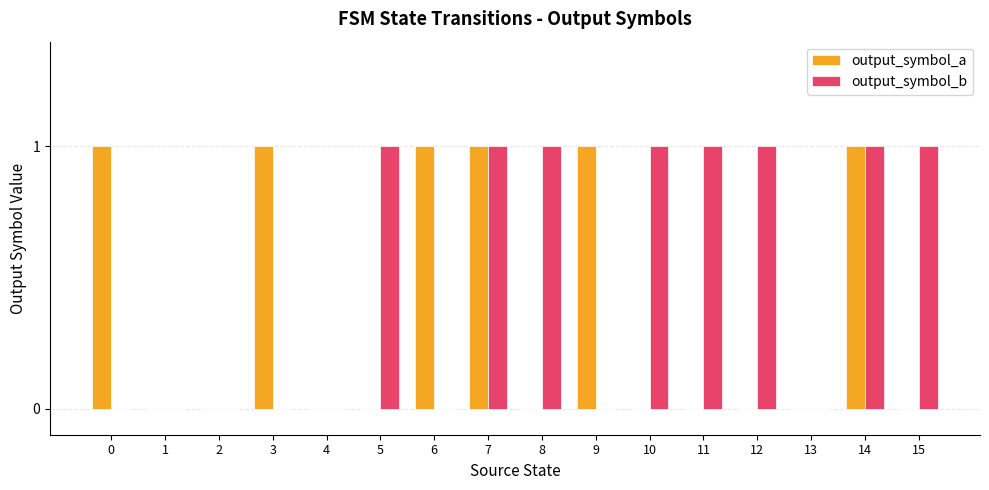

Reading left to right, what are all the values shown in this chart?

output_symbol_a: 0=1	1=0	2=0	3=1	4=0	5=0	6=1	7=1	8=0	9=1	10=0	11=0	12=0	13=0	14=1	15=0
output_symbol_b: 0=0	1=0	2=0	3=0	4=0	5=1	6=0	7=1	8=1	9=0	10=1	11=1	12=1	13=0	14=1	15=1